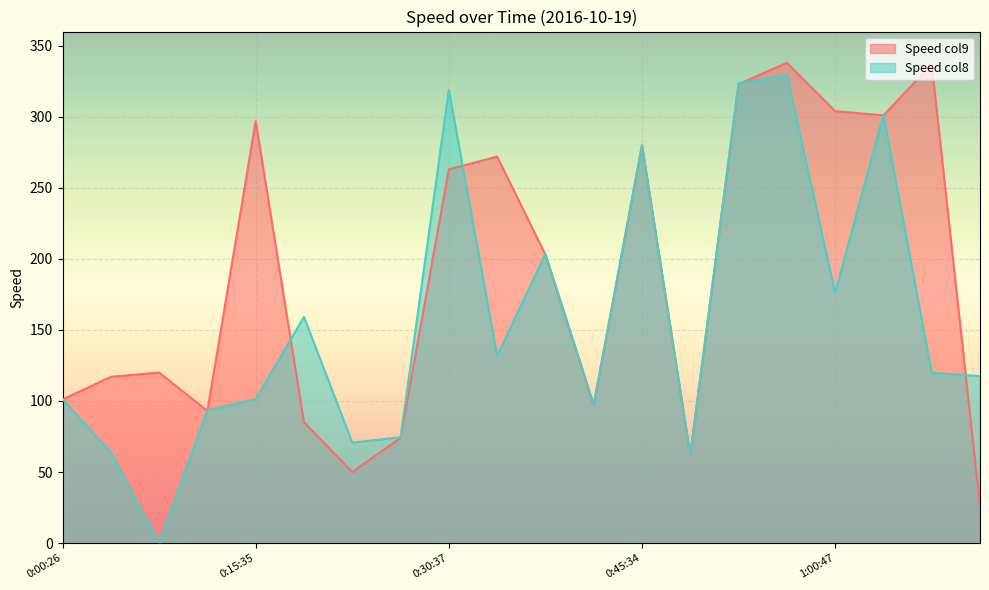

At 0:00:26, list the series in order from largest to smallest.

Speed col8, Speed col9